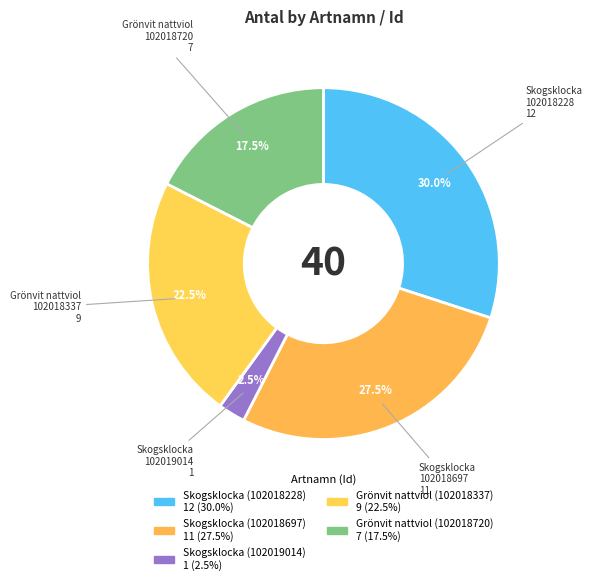

How many slices are in this pie chart?

5